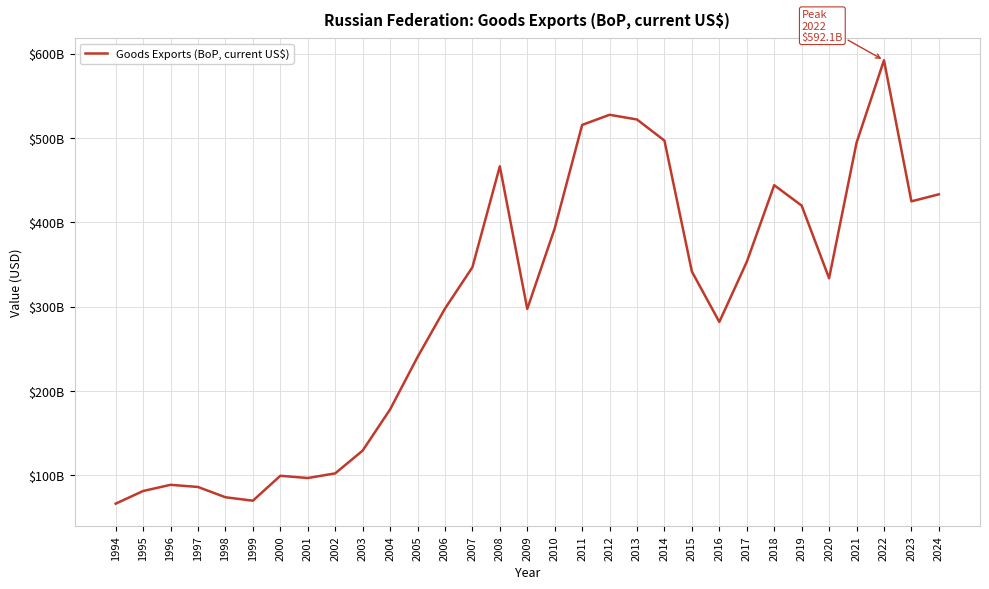

Does the chart have visible grid lines?

Yes